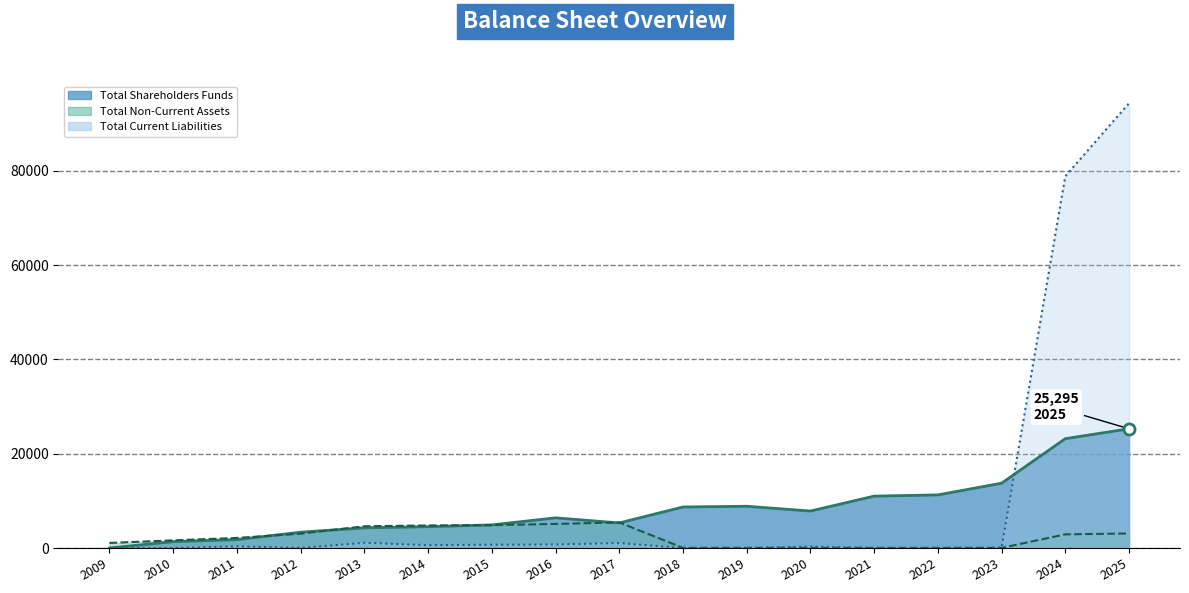

How many distinct data groups are displayed?

3